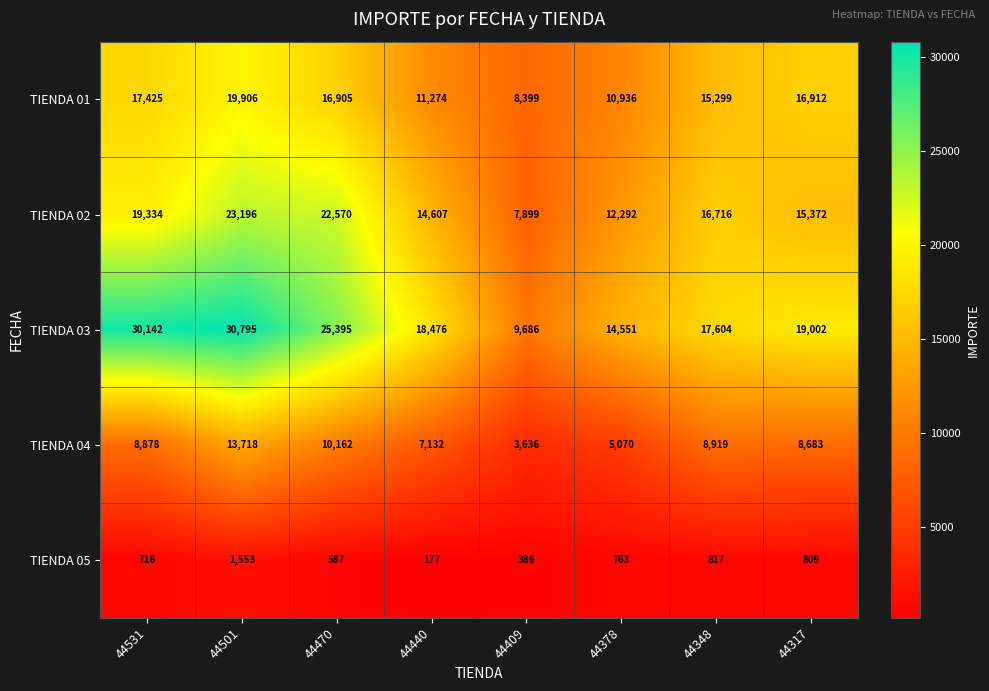

True or false: TIENDA 01 has a value of 17425 at 44531.

True